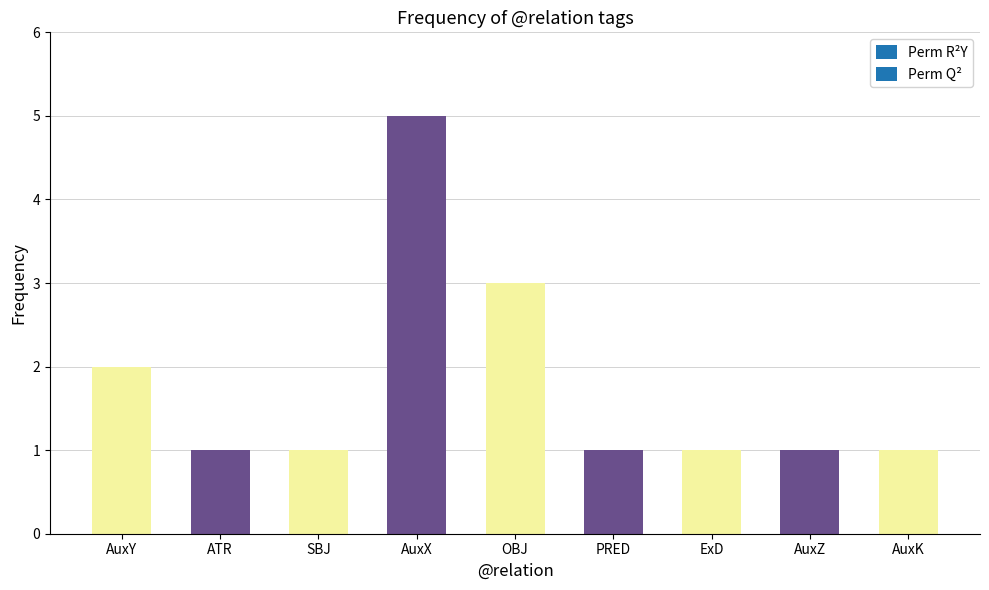

What is the average value?

2